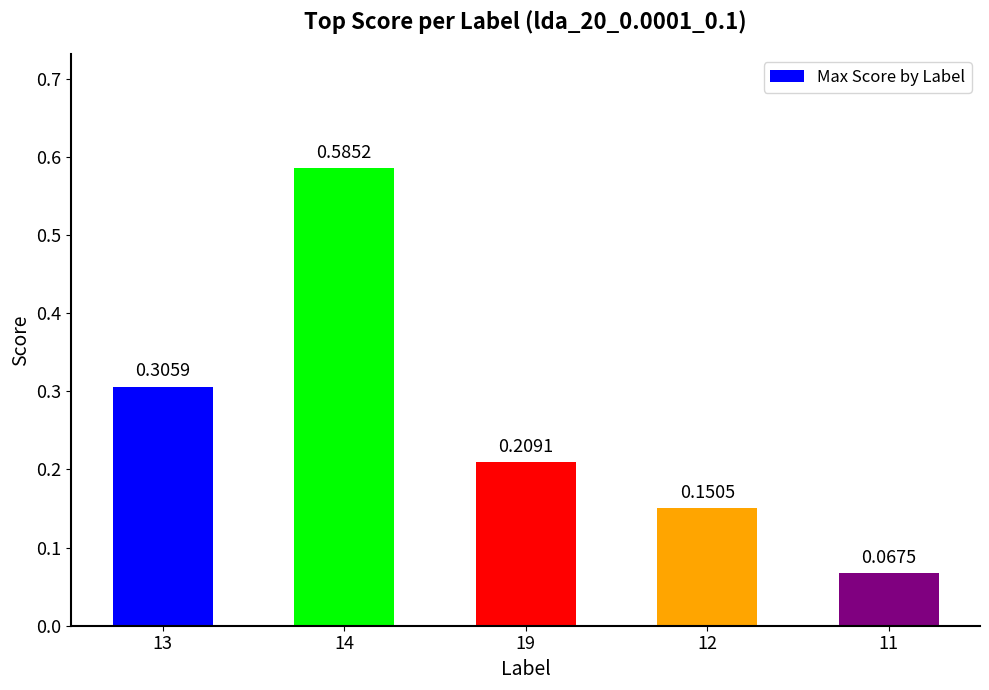

How many values are between 0 and 1?

5